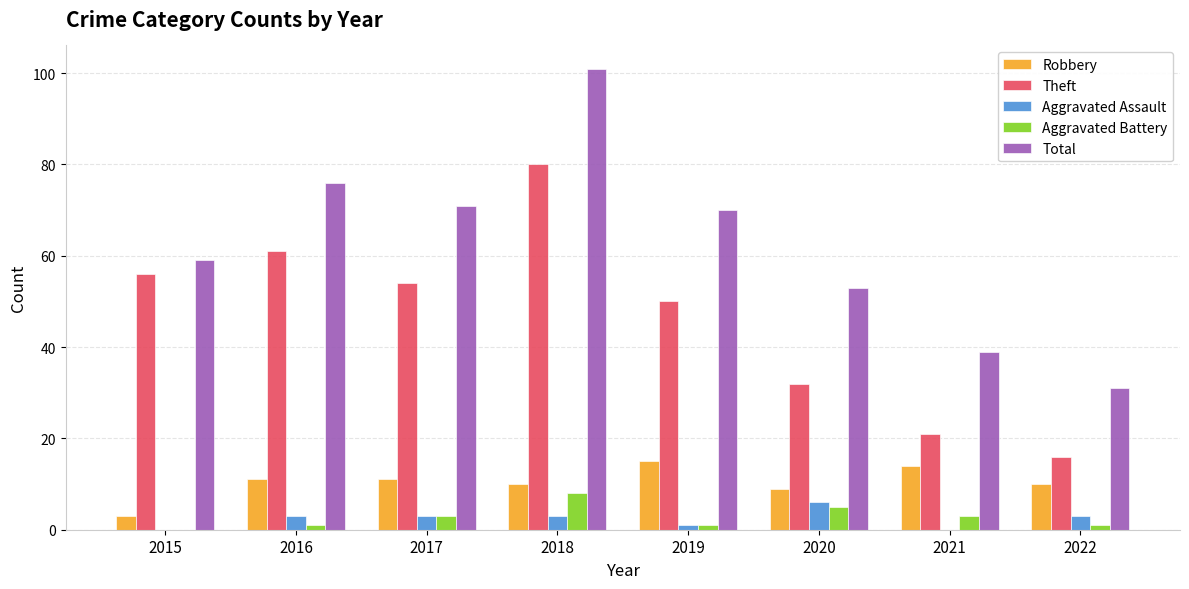

What is the difference between the Theft values at 2021 and 2022?

5